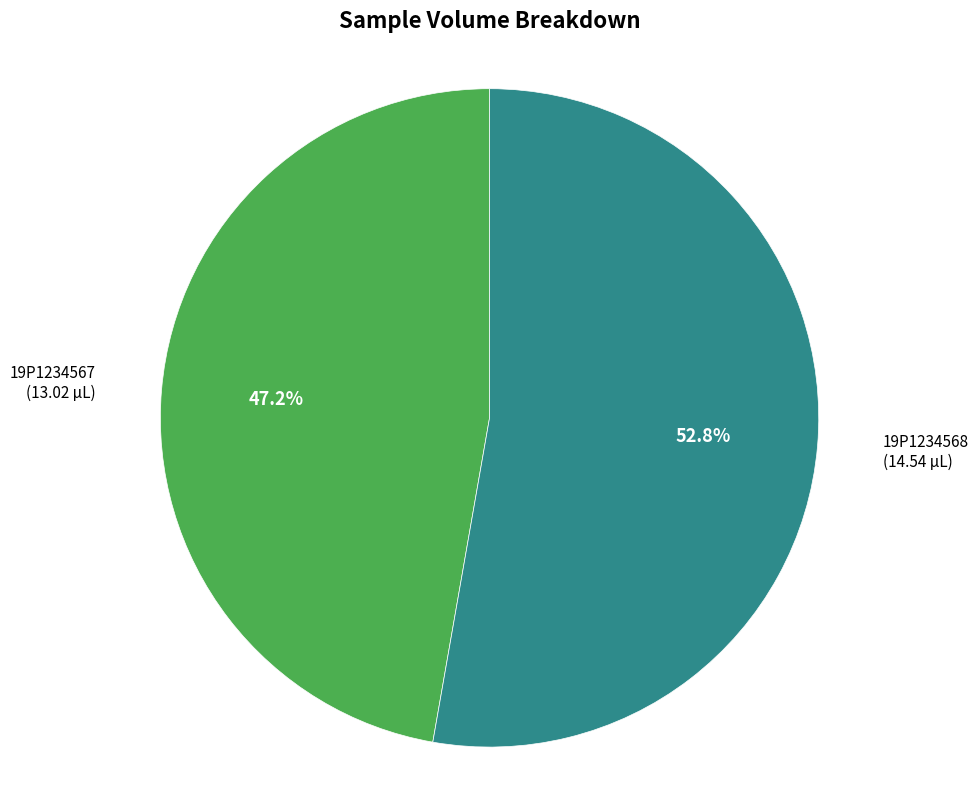

Is there any slice that represents more than half of the pie?

Yes